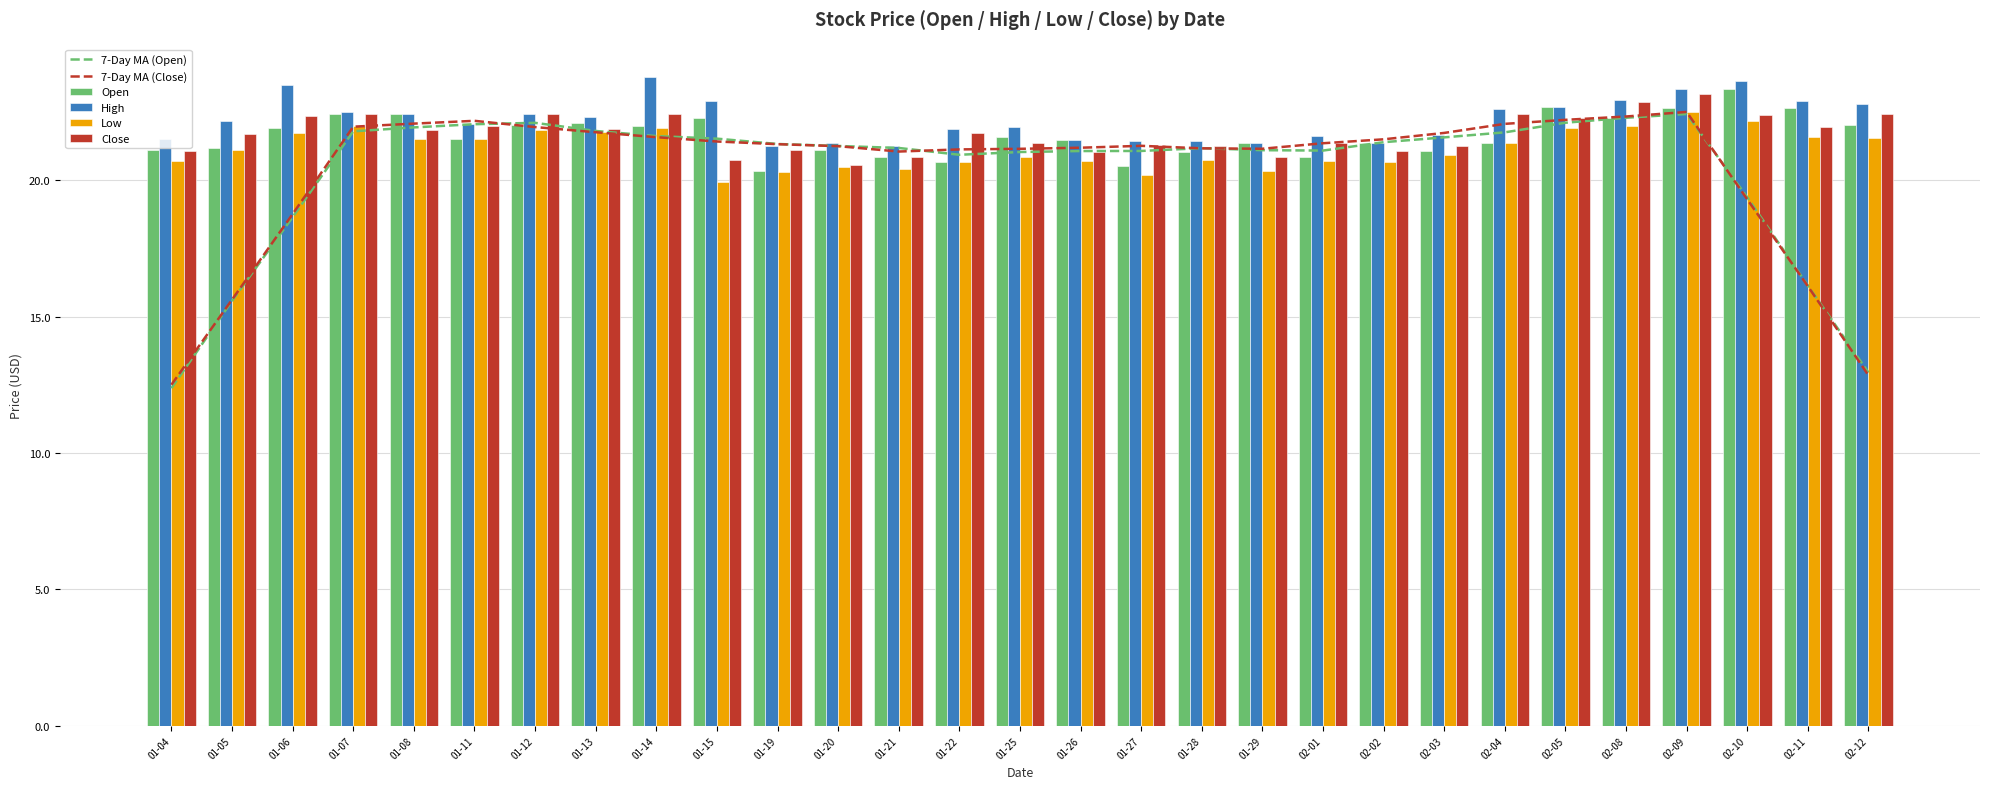

What is the value of the Low bar at the 17th from the left?

20.2